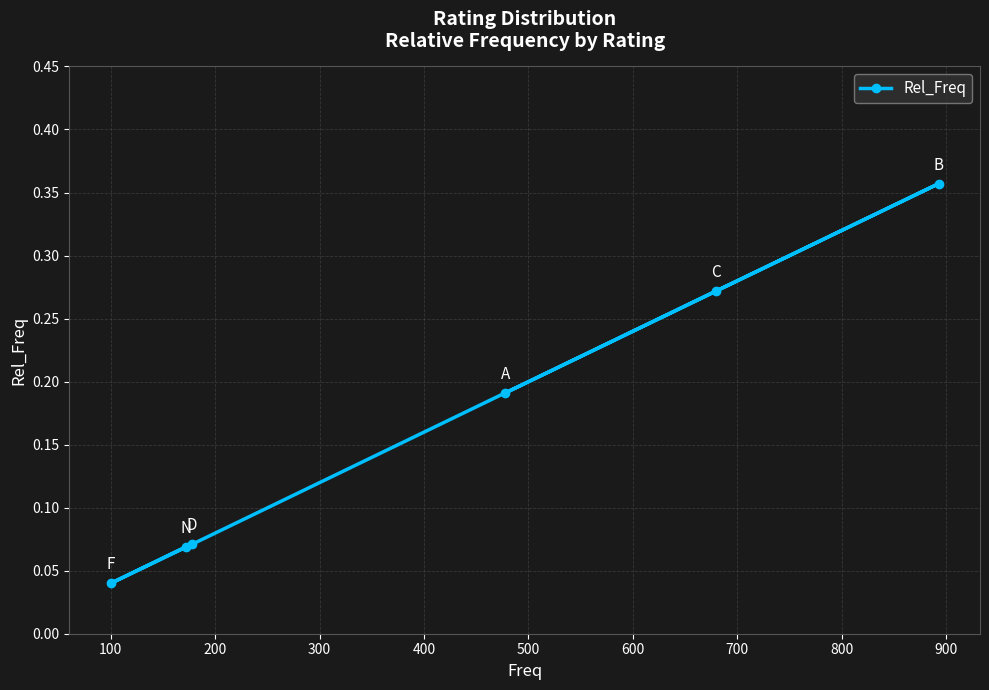

What is the sum of all values?

1.0